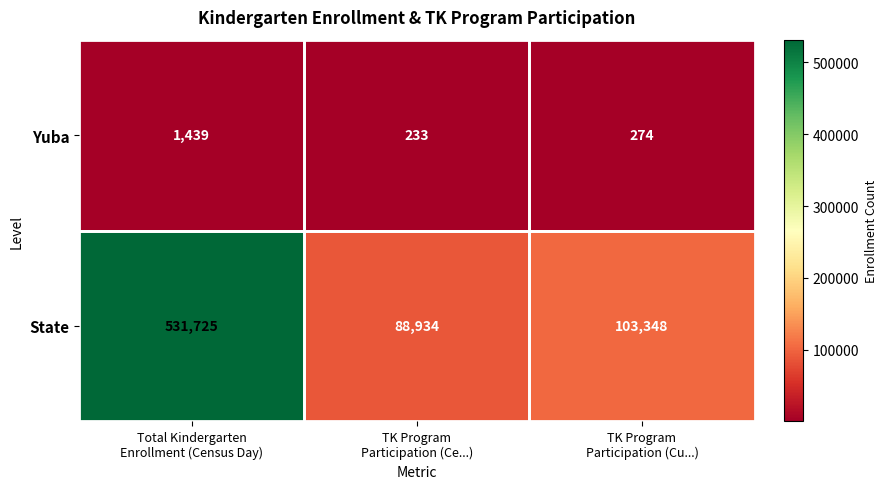

Which series has the largest total across all categories?

State